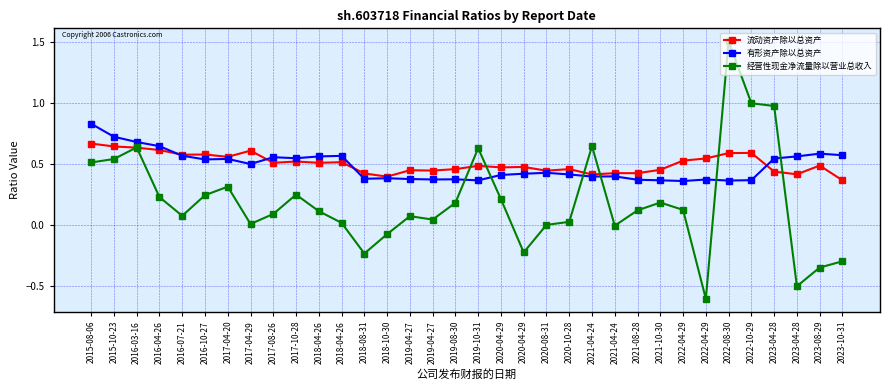

How many lines are shown in the chart?

3